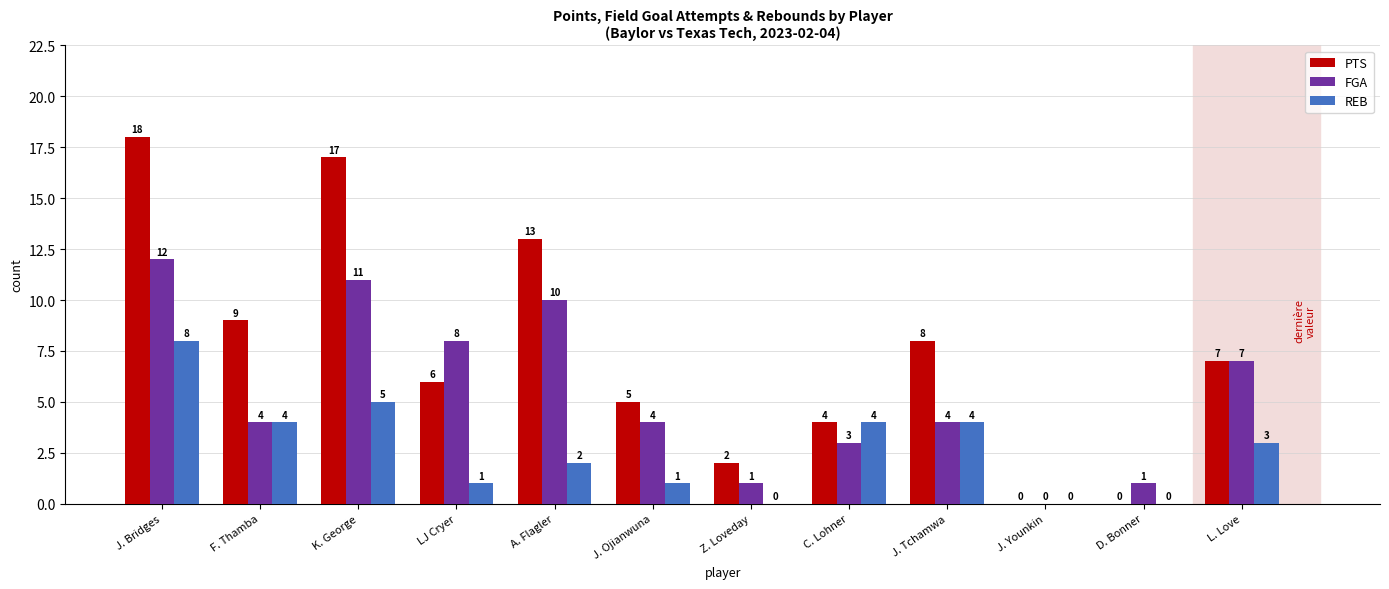

The value of PTS at J. Tchamwa is 4. True or false?

False